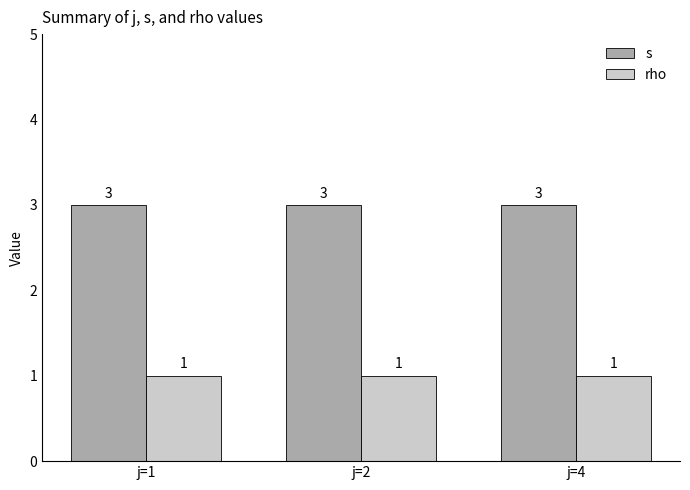

How many bars are there in total?

6